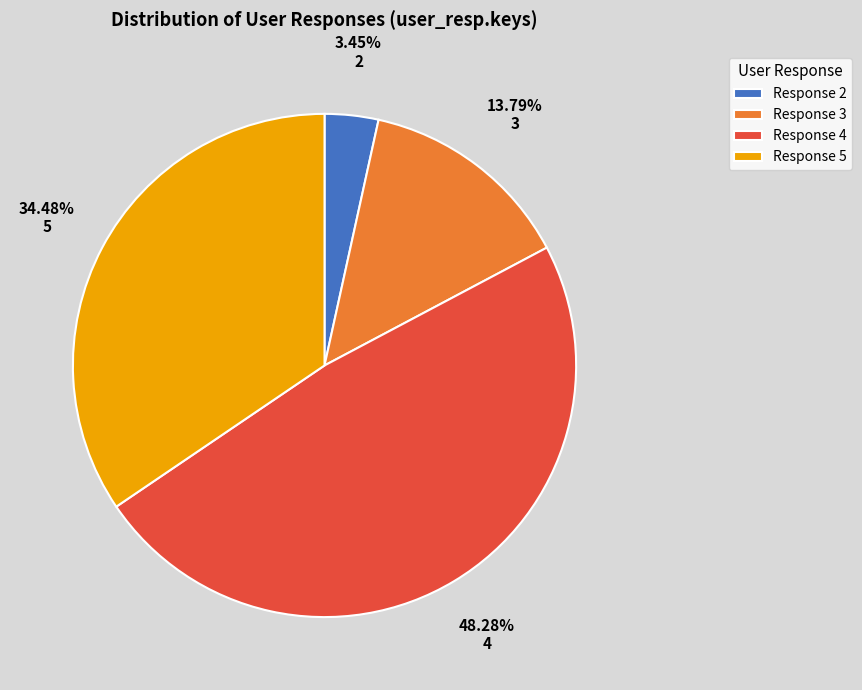

Combined, do 5 and 2 account for over 50%?

No